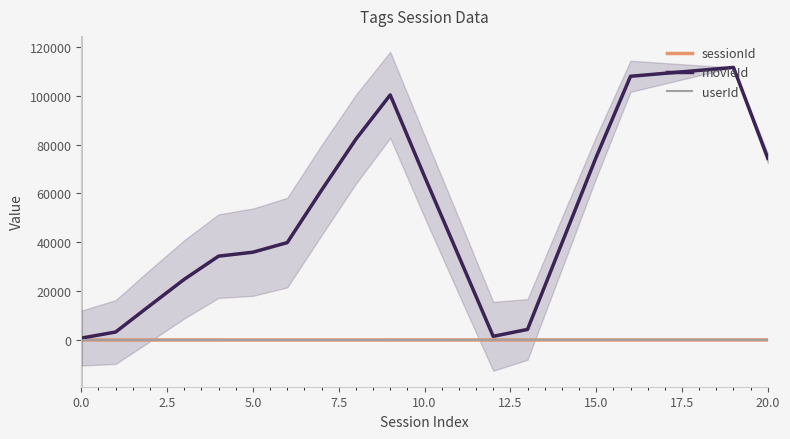

What is the sum of all movieId values?

1132226.0